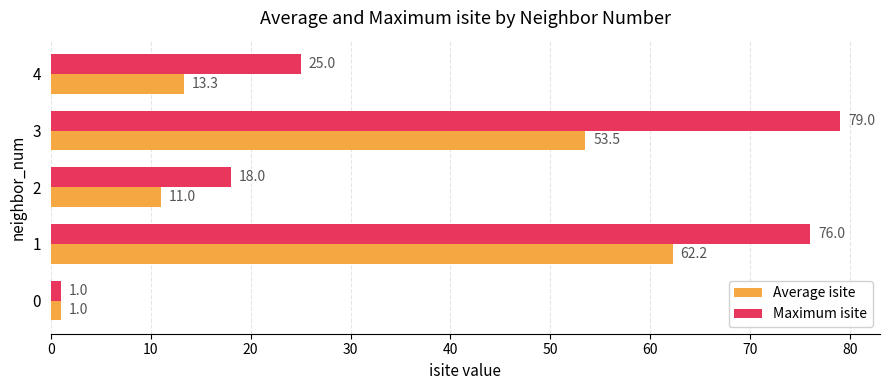

What is the total value across all series at 2?

29.0